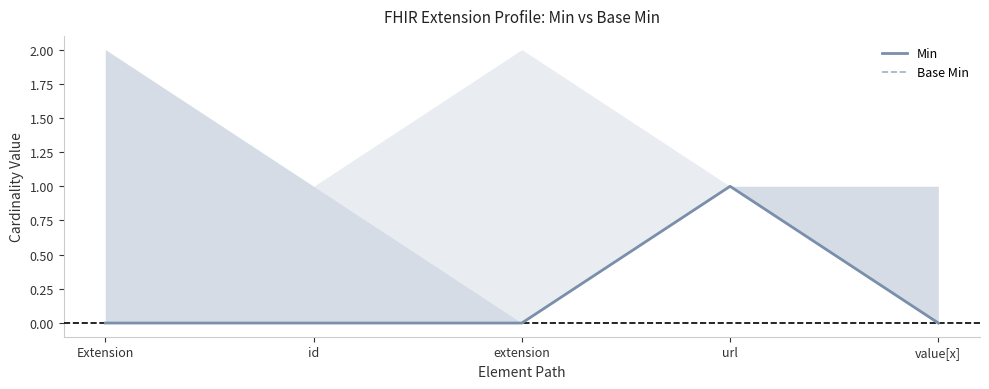

At which label is Base Min closest to 0?

Extension